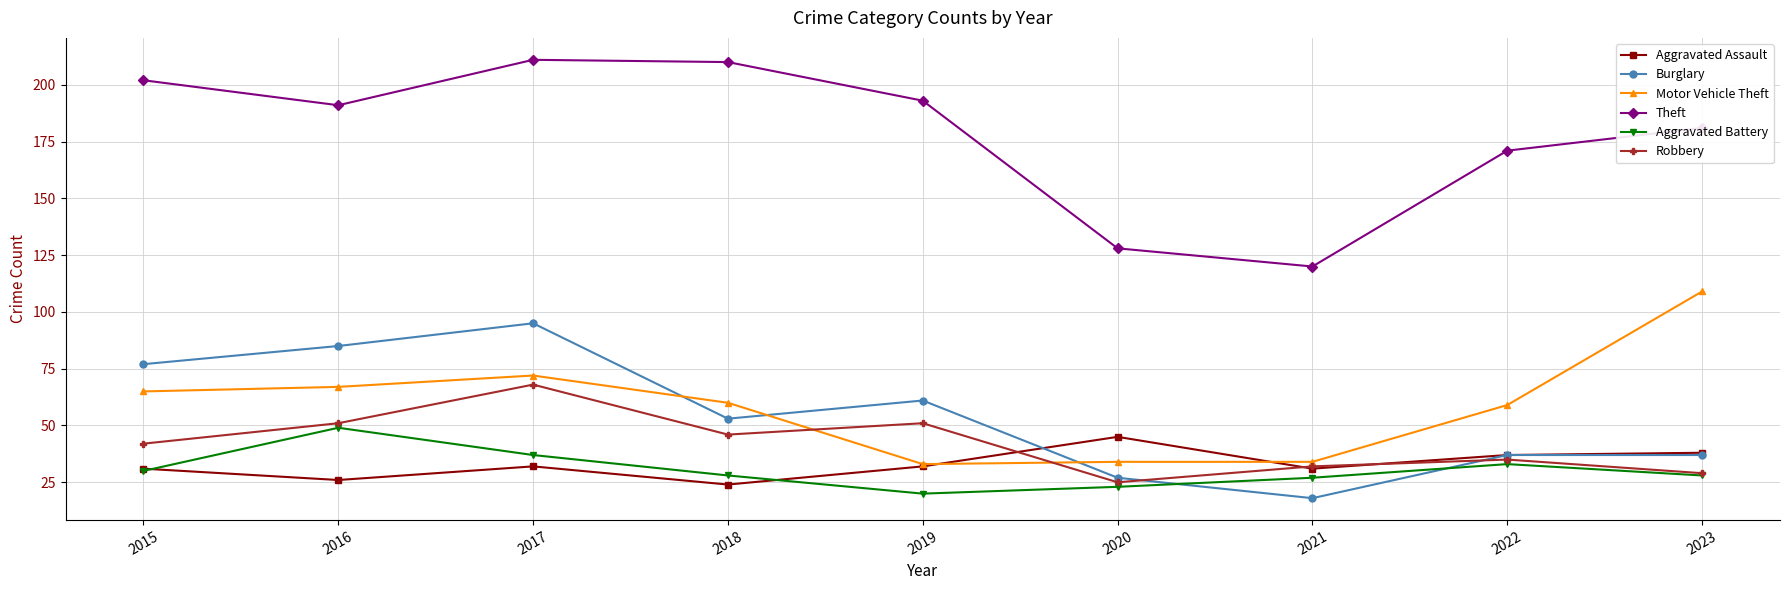

How many interior local valleys does the Robbery series have?

2